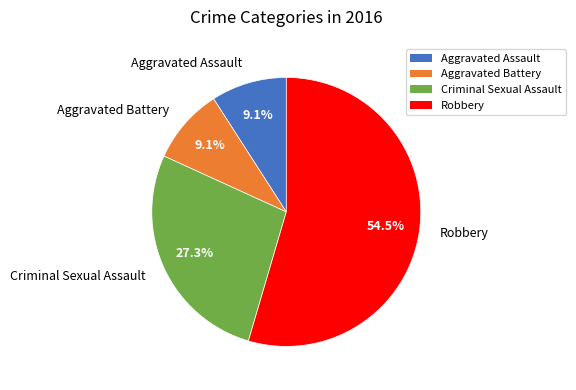

Approximately how many times larger is the value at Robbery compared to Aggravated Battery?

6.0